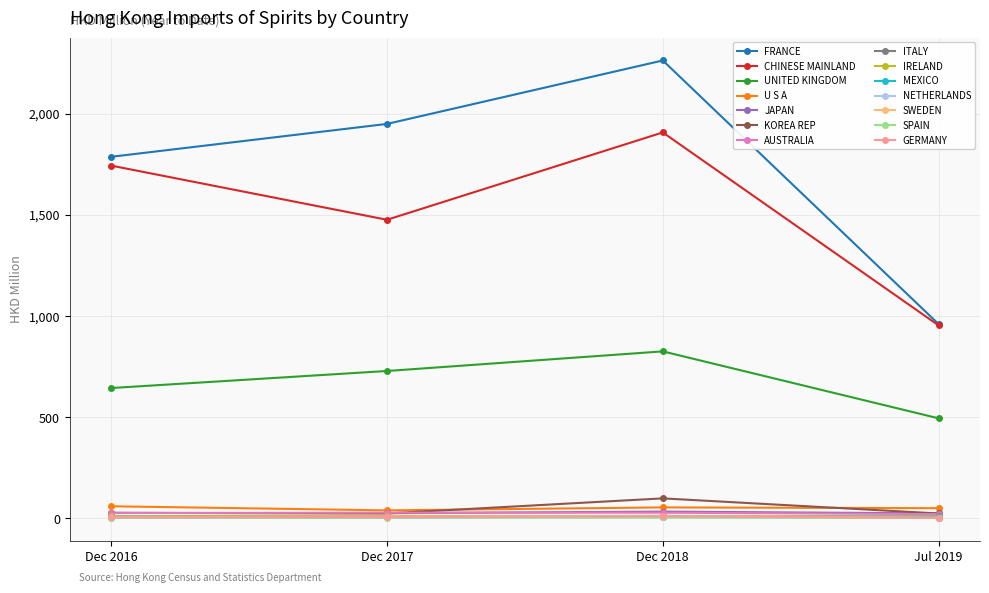

Rank the categories by UNITED KINGDOM value from lowest to highest.

Jul 2019, Dec 2016, Dec 2017, Dec 2018